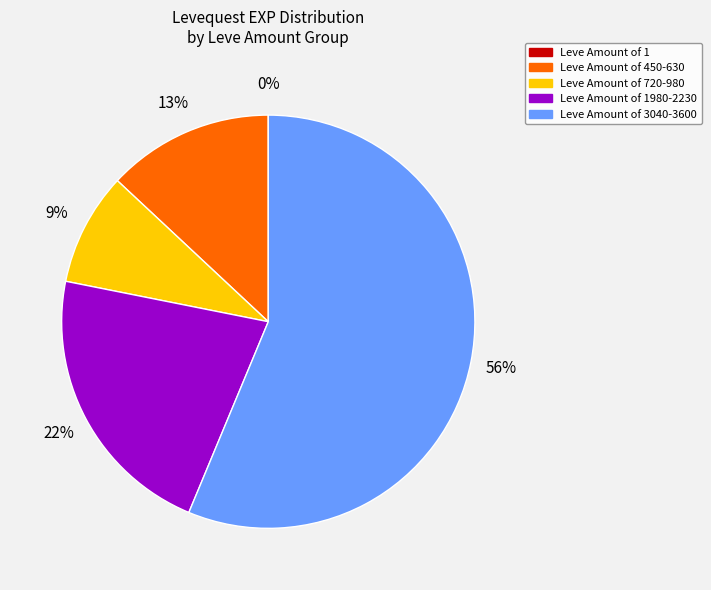

Is there any slice that represents more than half of the pie?

Yes